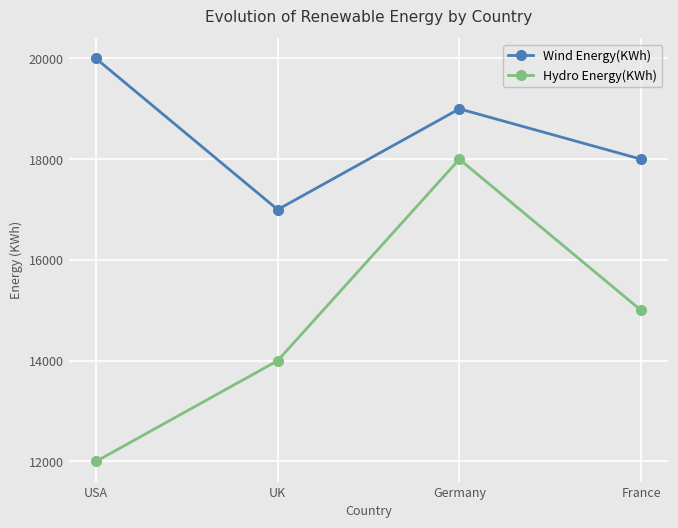

True or false: Wind Energy(KWh) has more than 2 points higher than both neighbors.

False